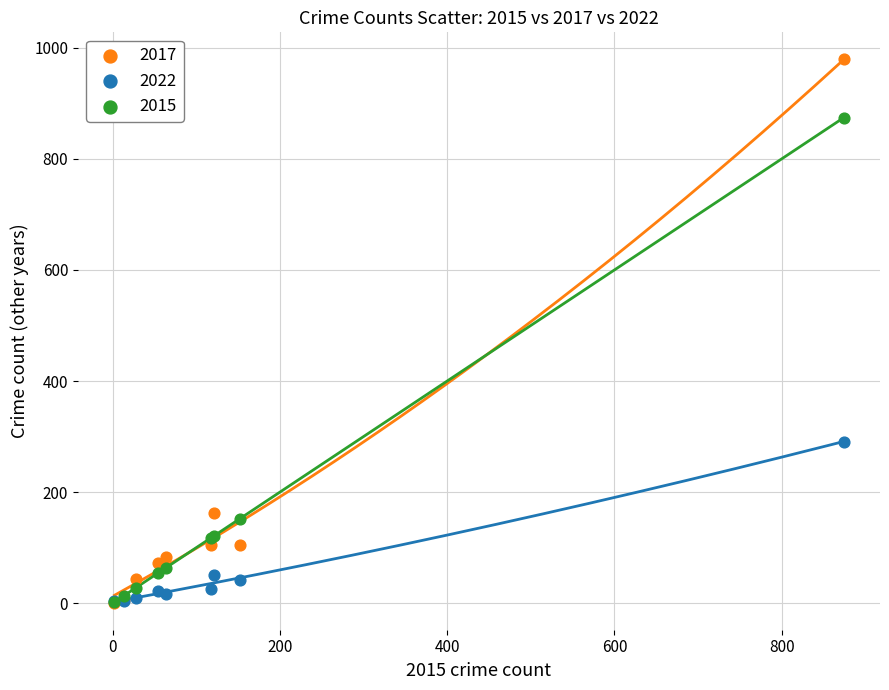

In the 2015 series, what Y value is closest to 438?

152